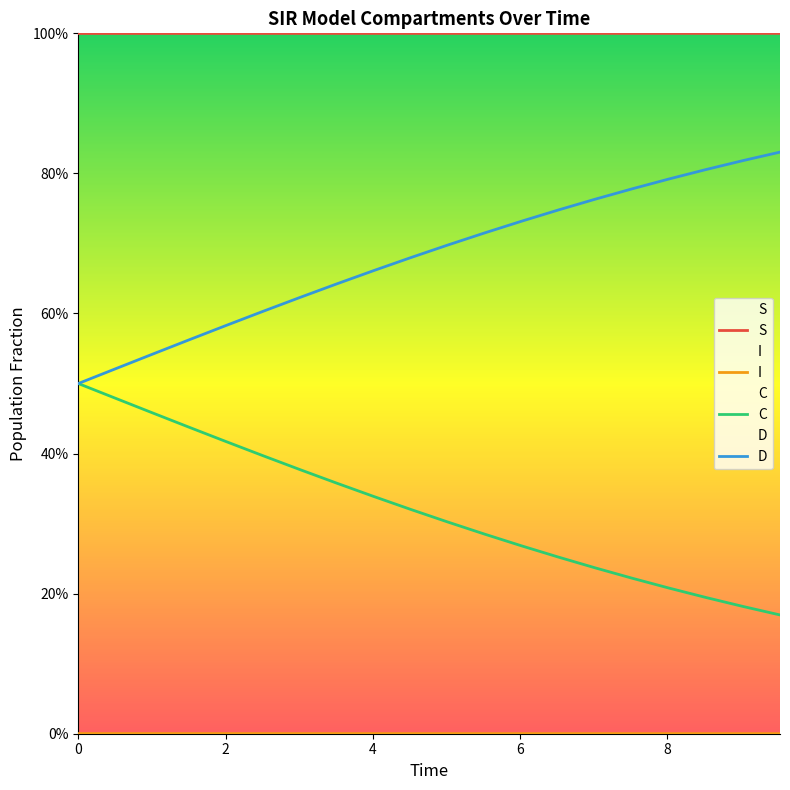

Does the chart display data point markers on the line(s)?

No